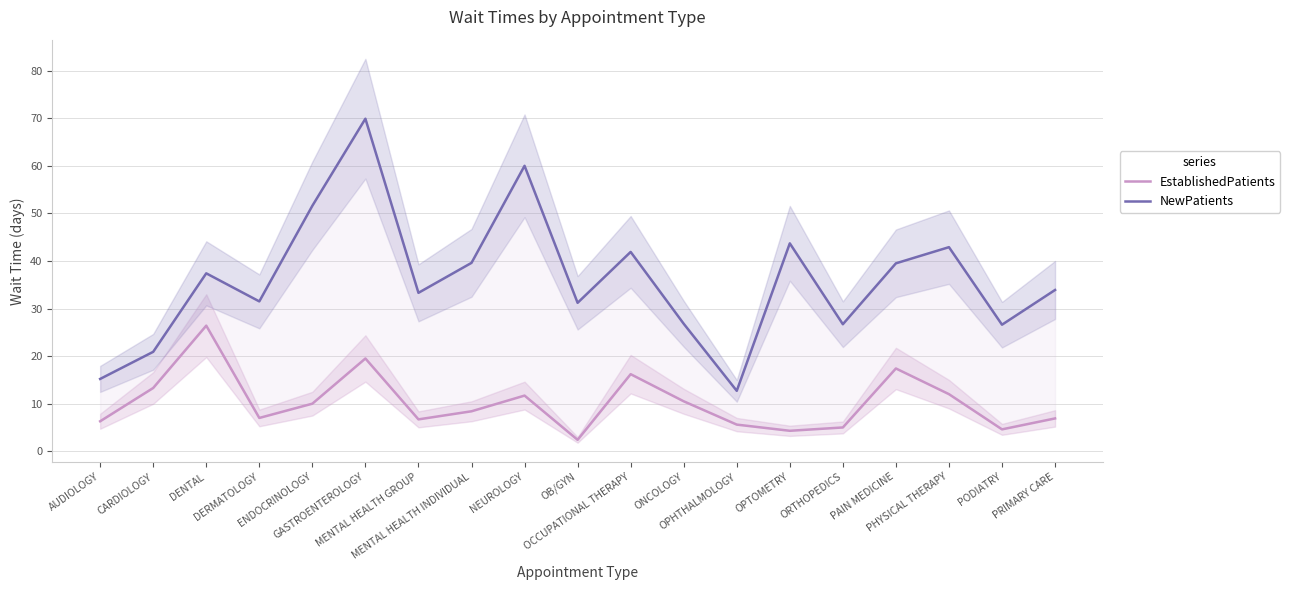

Reading right to left, extract all data points from this chart.

EstablishedPatients: PRIMARY CARE=6.9	PODIATRY=4.6	PHYSICAL THERAPY=12.0	PAIN MEDICINE=17.4	ORTHOPEDICS=5.0	OPTOMETRY=4.3	OPHTHALMOLOGY=5.6	ONCOLOGY=10.5	OCCUPATIONAL THERAPY=16.2	OB/GYN=2.4	NEUROLOGY=11.7	MENTAL HEALTH INDIVIDUAL=8.4	MENTAL HEALTH GROUP=6.7	GASTROENTEROLOGY=19.5	ENDOCRINOLOGY=10.0	DERMATOLOGY=7.0	DENTAL=26.4	CARDIOLOGY=13.3	AUDIOLOGY=6.3
NewPatients: PRIMARY CARE=33.9	PODIATRY=26.6	PHYSICAL THERAPY=42.9	PAIN MEDICINE=39.5	ORTHOPEDICS=26.7	OPTOMETRY=43.7	OPHTHALMOLOGY=12.7	ONCOLOGY=26.8	OCCUPATIONAL THERAPY=41.9	OB/GYN=31.2	NEUROLOGY=60.0	MENTAL HEALTH INDIVIDUAL=39.6	MENTAL HEALTH GROUP=33.3	GASTROENTEROLOGY=69.9	ENDOCRINOLOGY=51.6	DERMATOLOGY=31.5	DENTAL=37.4	CARDIOLOGY=20.9	AUDIOLOGY=15.2